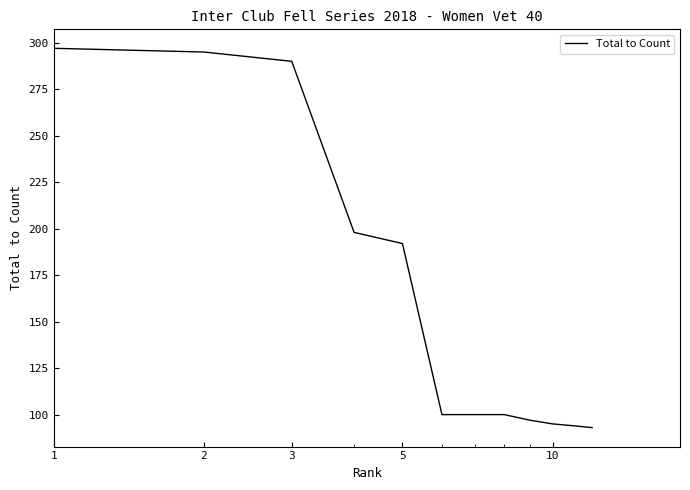

What is the minimum value shown in the chart?

93